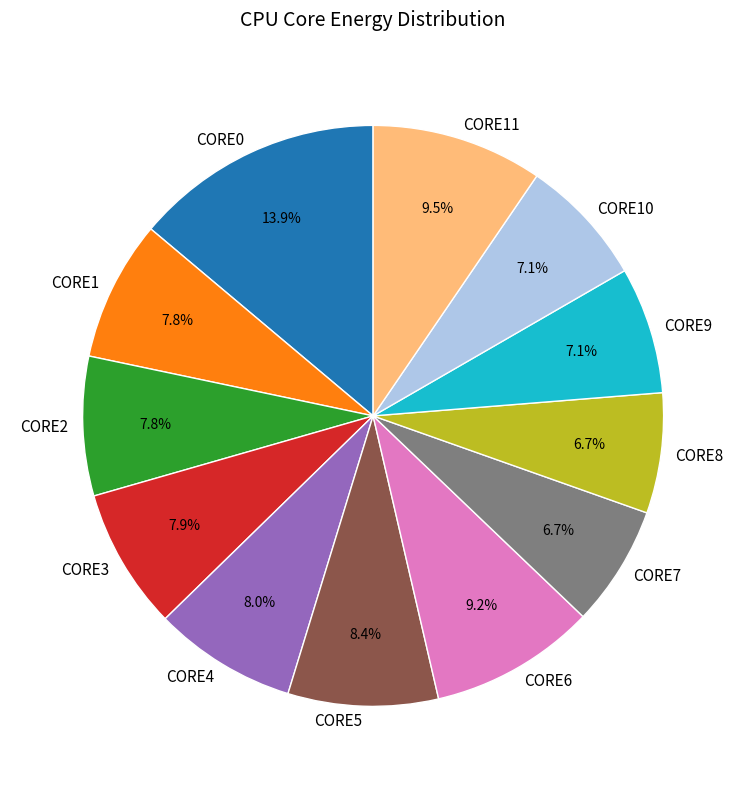

Count the number of slices in the pie.

12